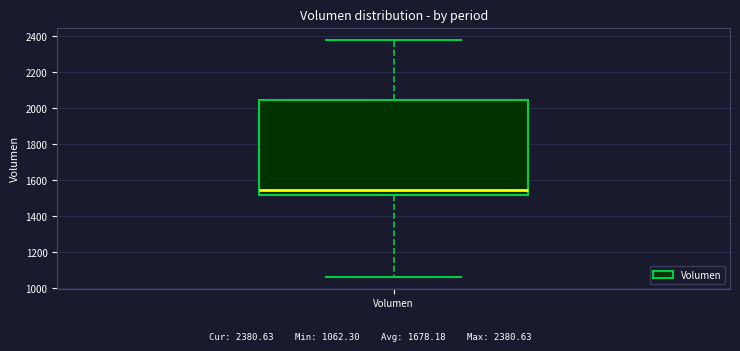

Read this box plot against the y-axis: the position of the median line, the range covered by the box, and the ends of both whiskers. The values are not printed on the chart, so give them approximately, as read against the axis.

median 1540, box 1520 to 2040, whiskers 1060 to 2380